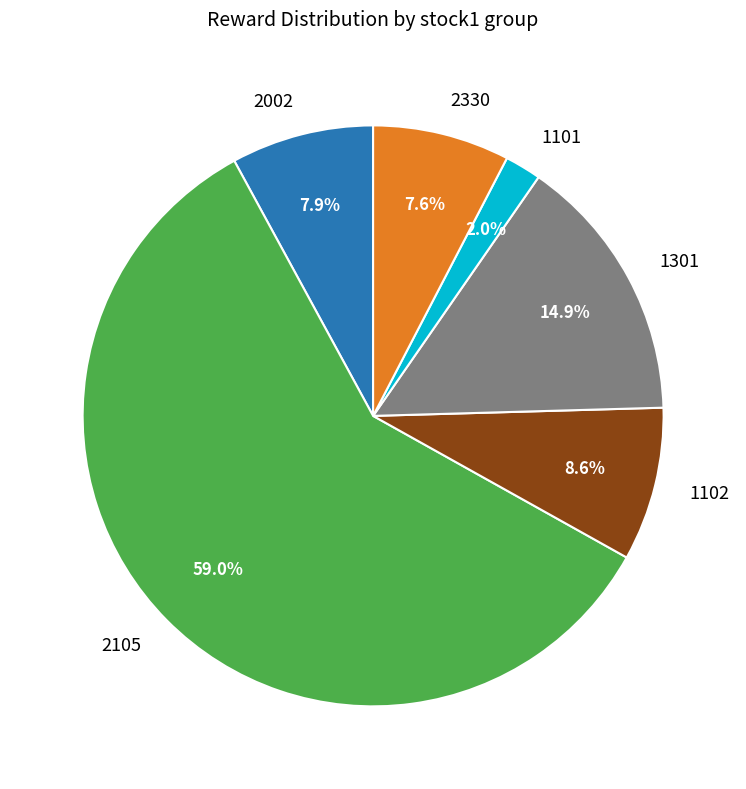

Is there a majority slice in this chart?

Yes